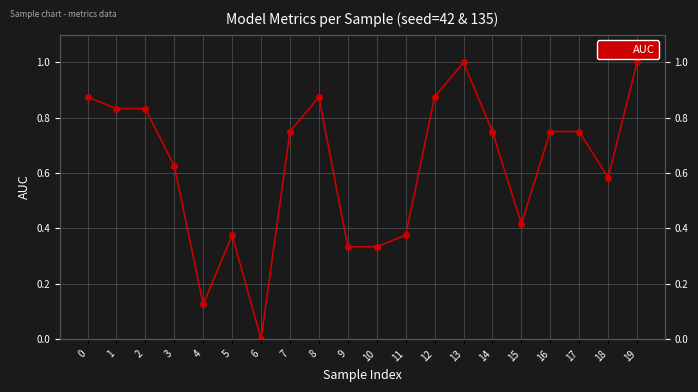

List the labels in order of value, largest first.

13, 19, 0, 8, 12, 1, 2, 7, 14, 16, 17, 3, 18, 15, 5, 11, 9, 10, 4, 6